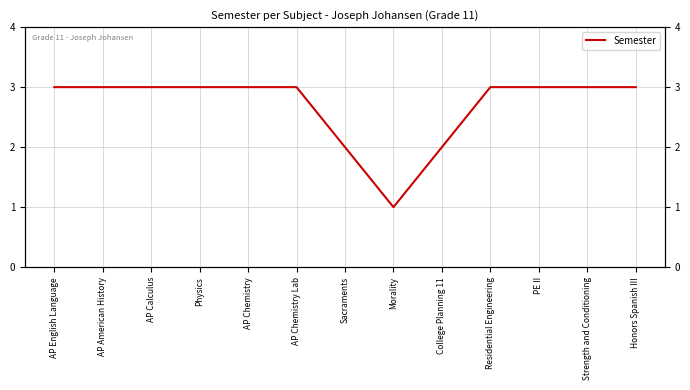

Read the value at Sacraments.

2